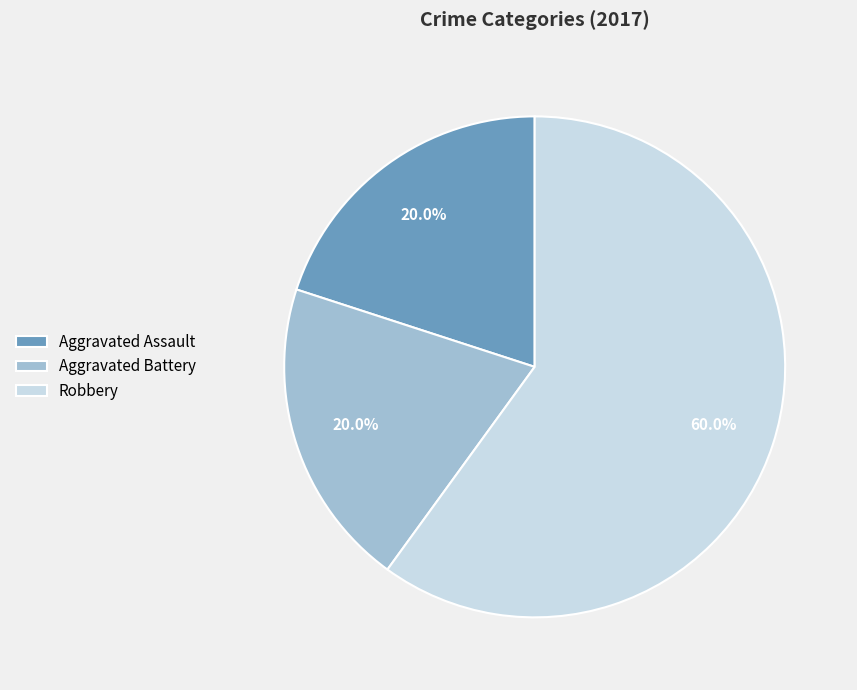

What percentage do Aggravated Assault and Robbery together represent?

80.0%